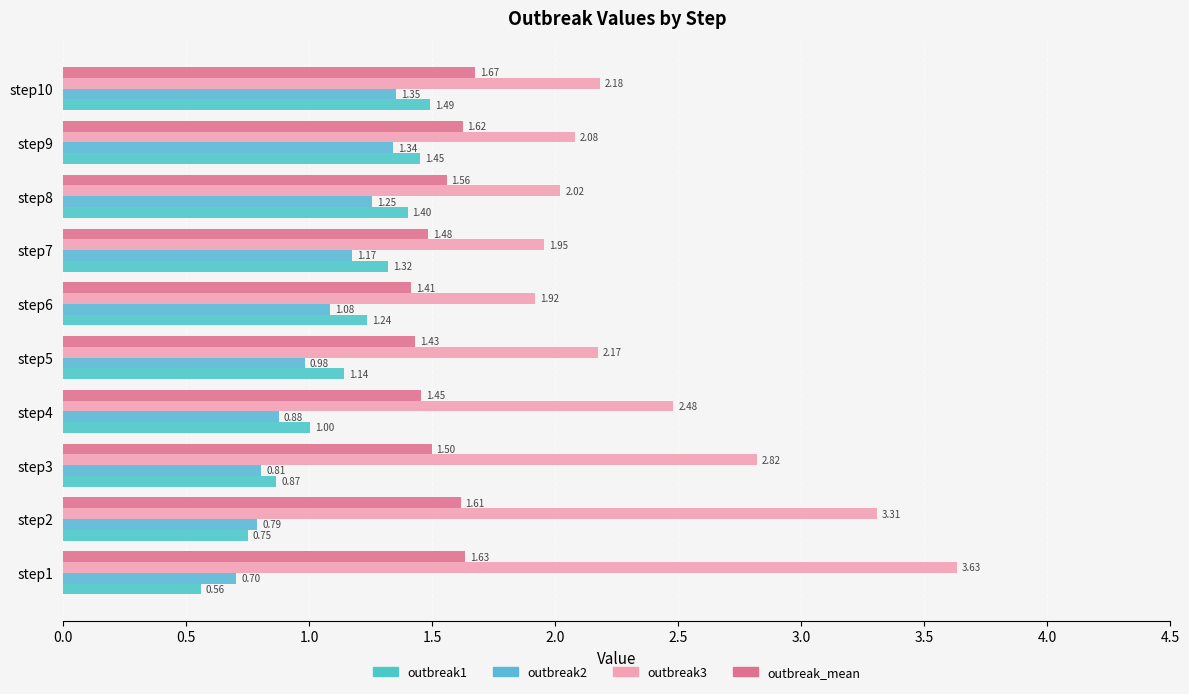

What is the lowest value of the outbreak3 series?

1.9